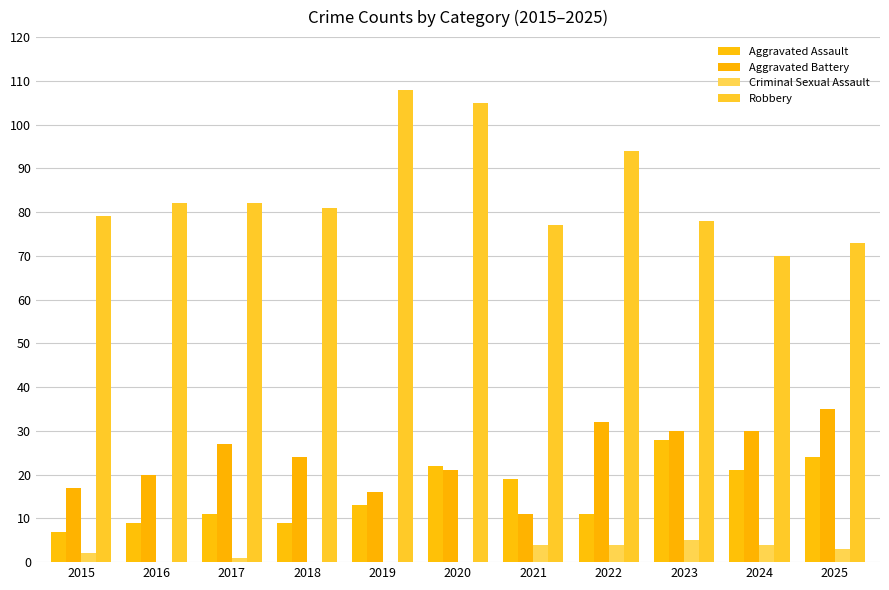

What is the sum of the Criminal Sexual Assault values at 2019 and 2025?

3